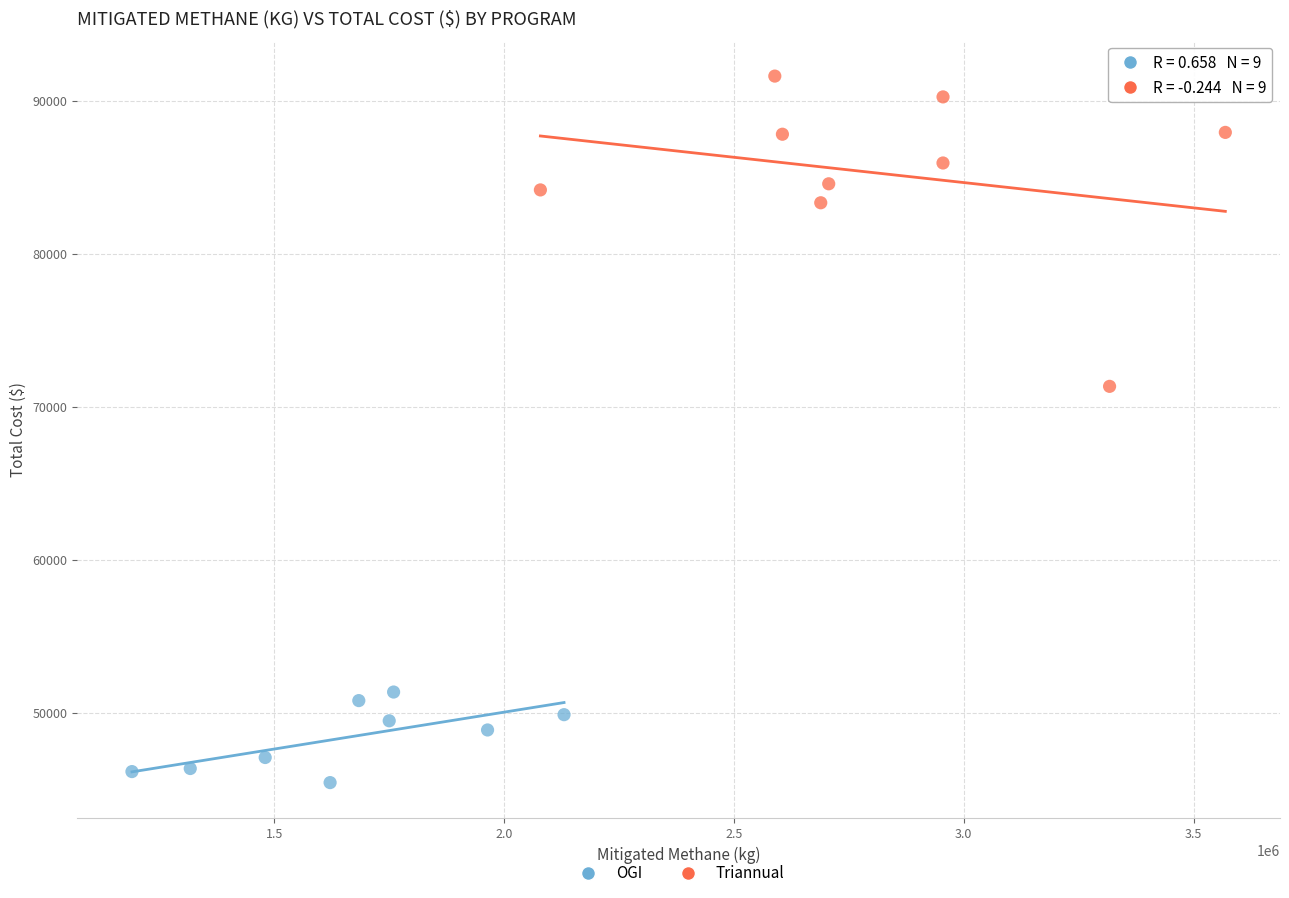

Which series has the widest spread of Y values?

Triannual